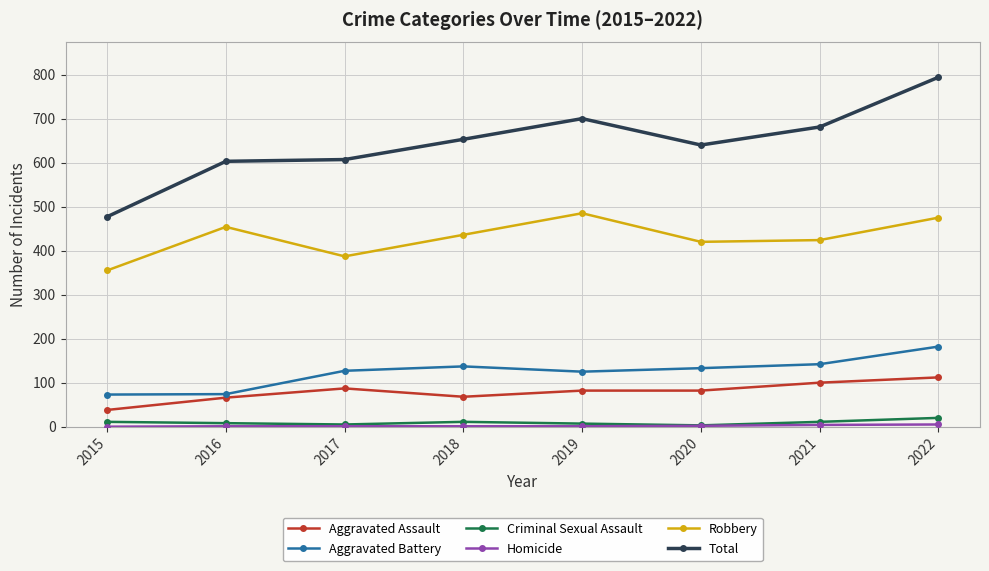

What is the maximum value shown in the chart?

794